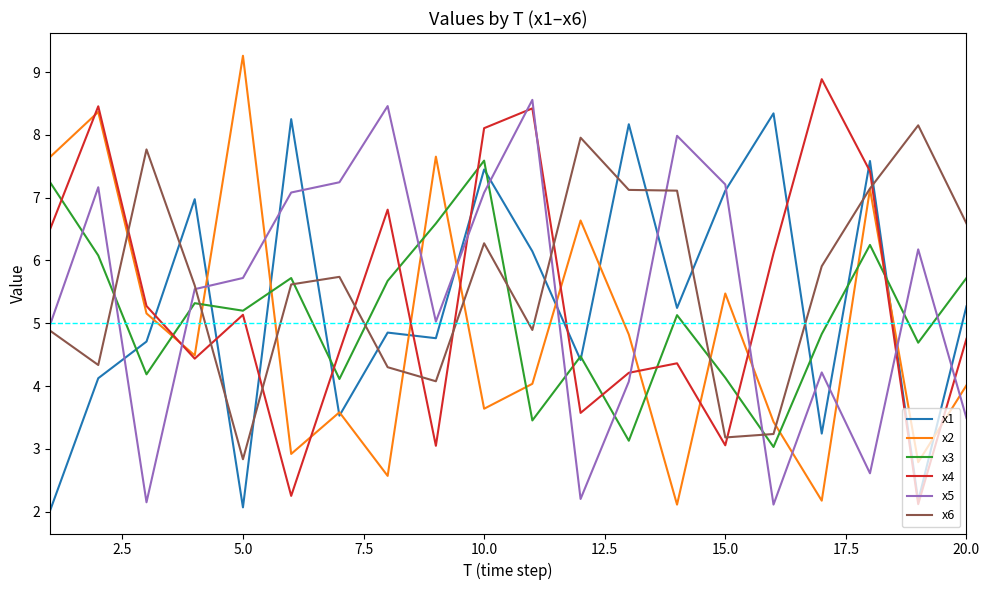

After their last crossing, which series has the higher values: x5 or x1?

x1